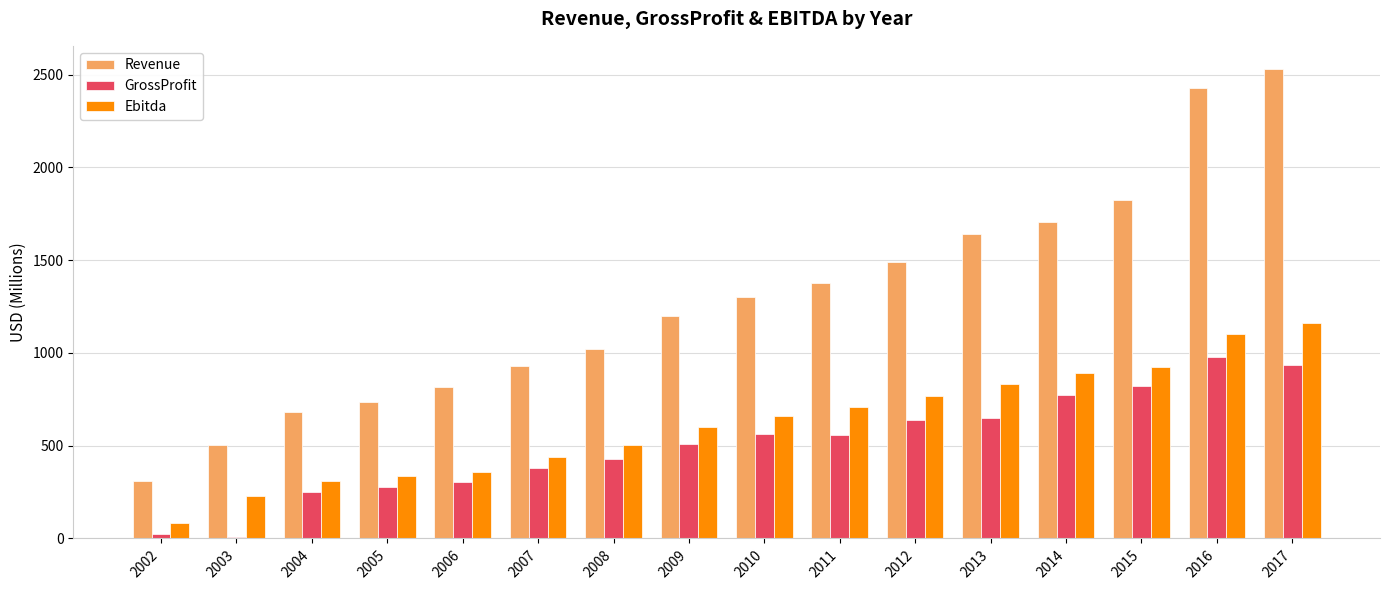

Which series has the largest total across all categories?

Revenue